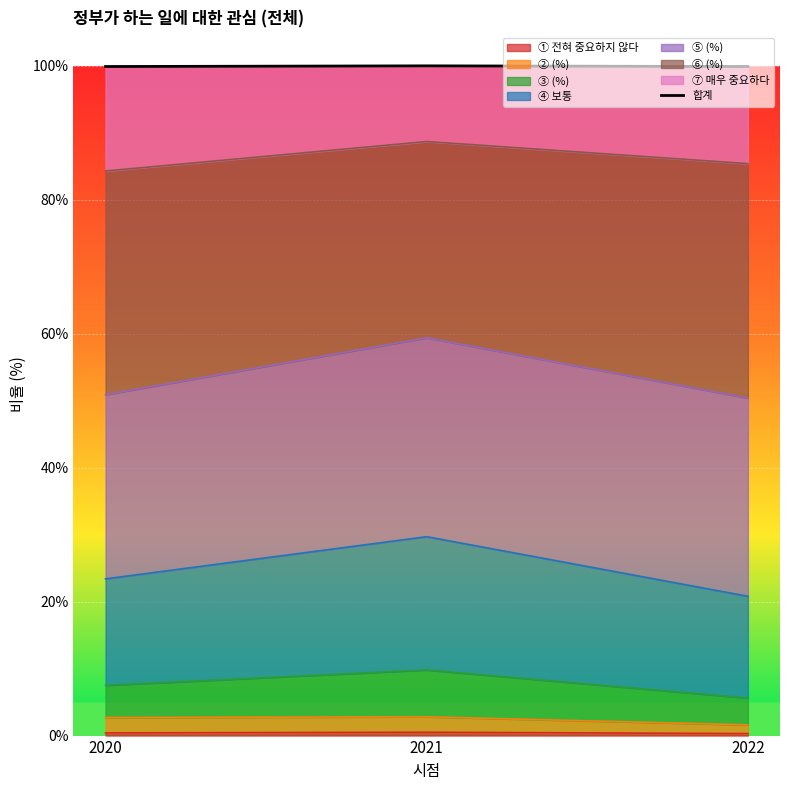

Which has a higher value, 2020 or 2022?

2022